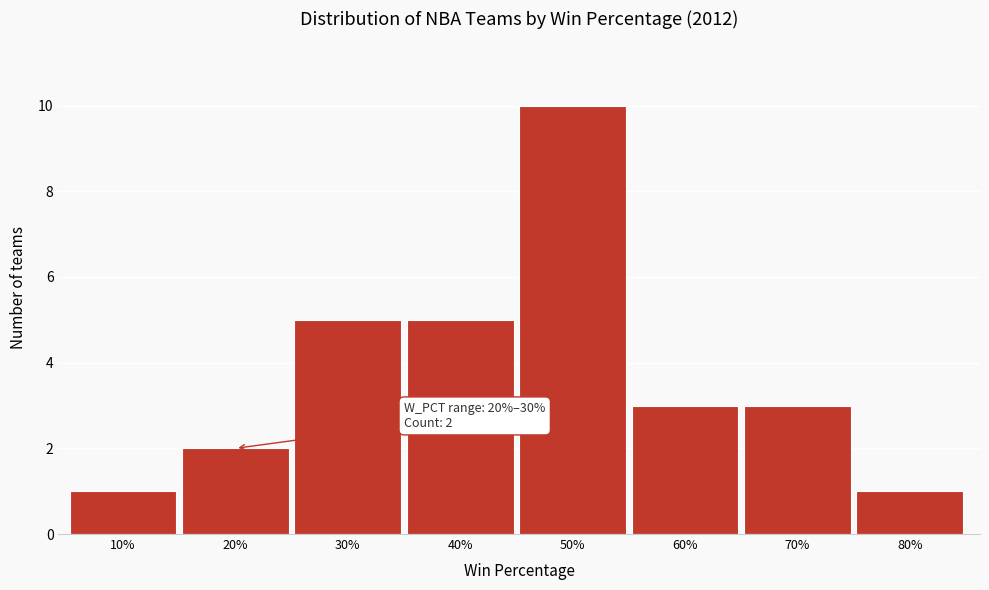

Reading left to right, extract all data points from this chart.

10%=1	20%=2	30%=5	40%=5	50%=10	60%=3	70%=3	80%=1